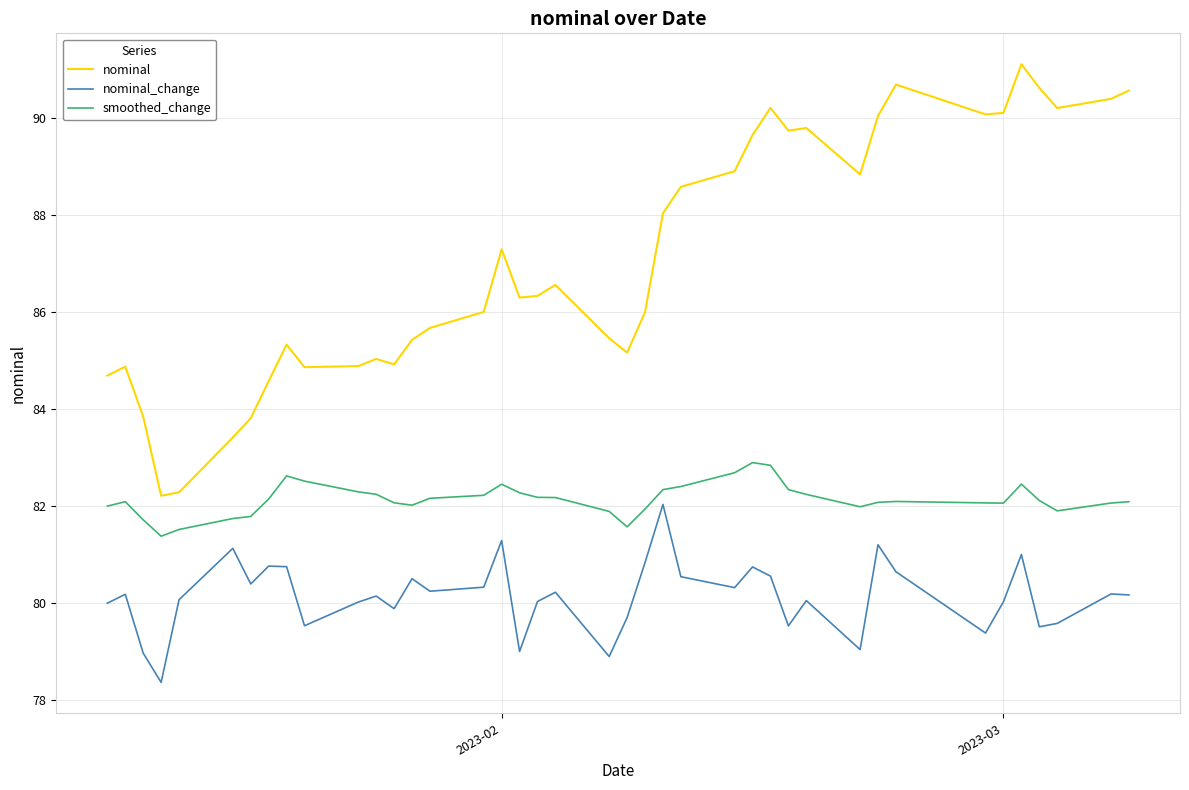

Which series has the largest range (max minus min)?

nominal